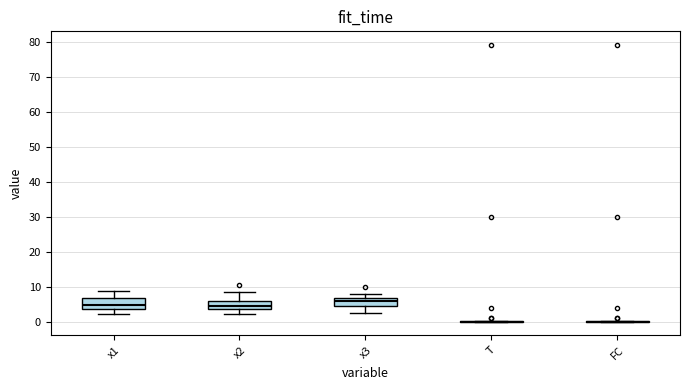

Reading left to right, read every box against the y-axis: the position of its median line, the range the box covers, and the ends of its whiskers. The values are not printed on the chart, so give them approximately, as read against the axis.

x1: median 5, box 4 to 7, whiskers 2 to 9
x2: median 4 (just above the box's lower edge), box 4 to 6, whiskers 2 to 8
x3: median 6, box 5 to 7, whiskers 2 to 8
T: box collapsed to a line at 0, whiskers 0 to 0
FC: box collapsed to a line at 0, whiskers 0 to 0